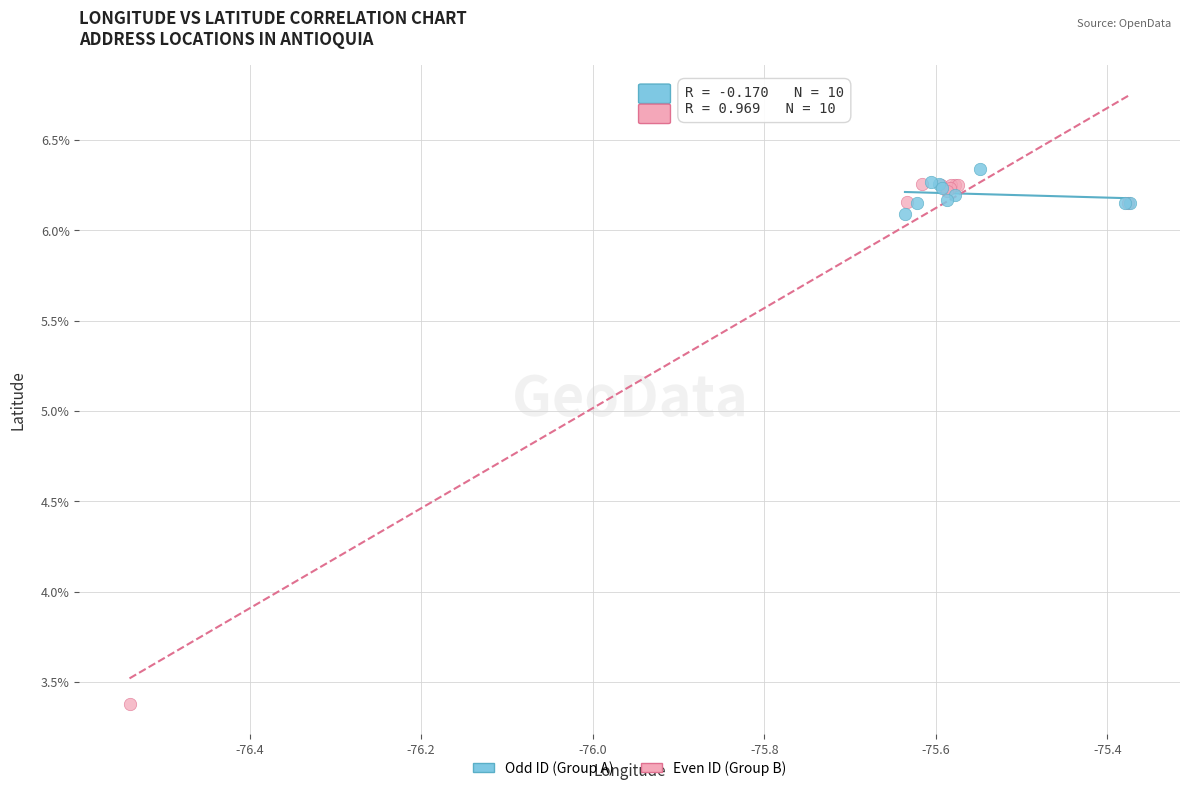

Which series reaches the minimum Y coordinate?

Even ID (Group B)